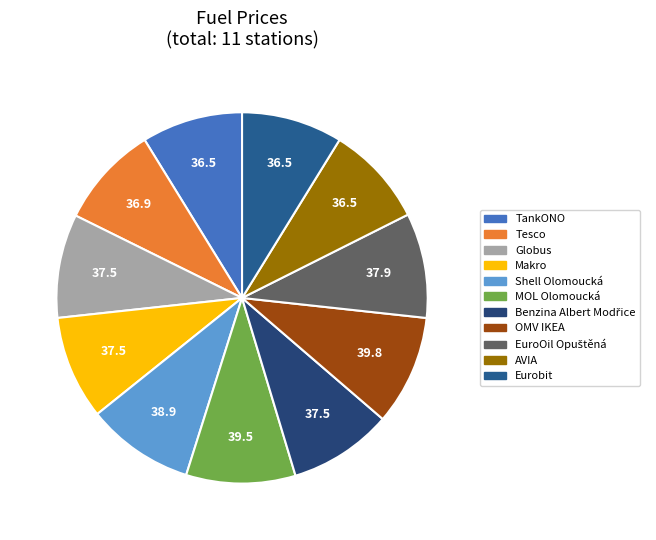

Count the number of slices in the pie.

11